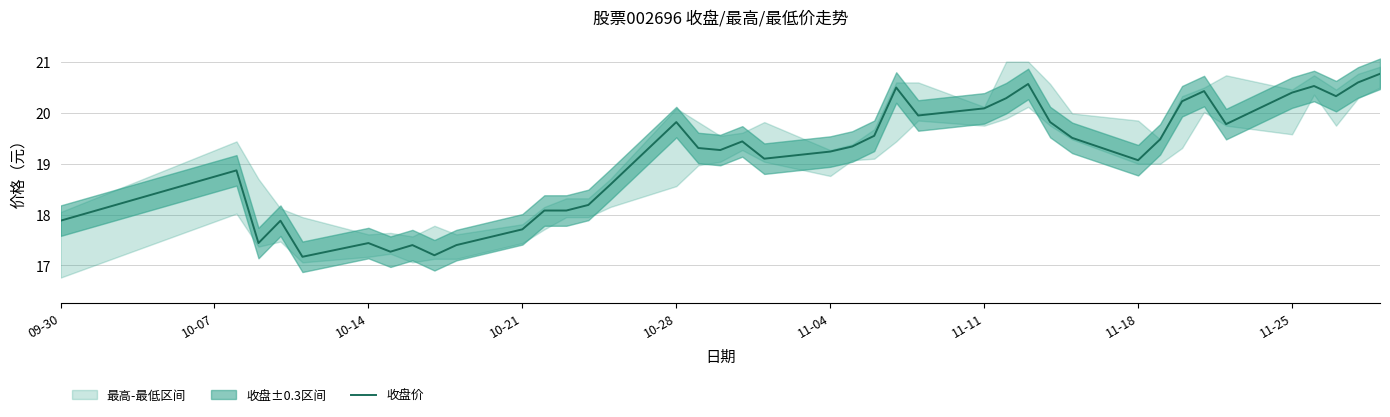

Reading left to right, extract all data points from this chart.

17.9	18.9	17.4	17.9	17.2	17.4	17.3	17.4	17.2	17.4	17.7	18.1	18.1	18.2	18.6	19.8	19.3	19.3	19.4	19.1	19.2	19.3	19.6	20.5	19.9	20.1	20.3	20.6	19.8	19.5	19.1	19.5	20.2	20.4	19.8	20.4	20.5	20.3	20.6	20.8